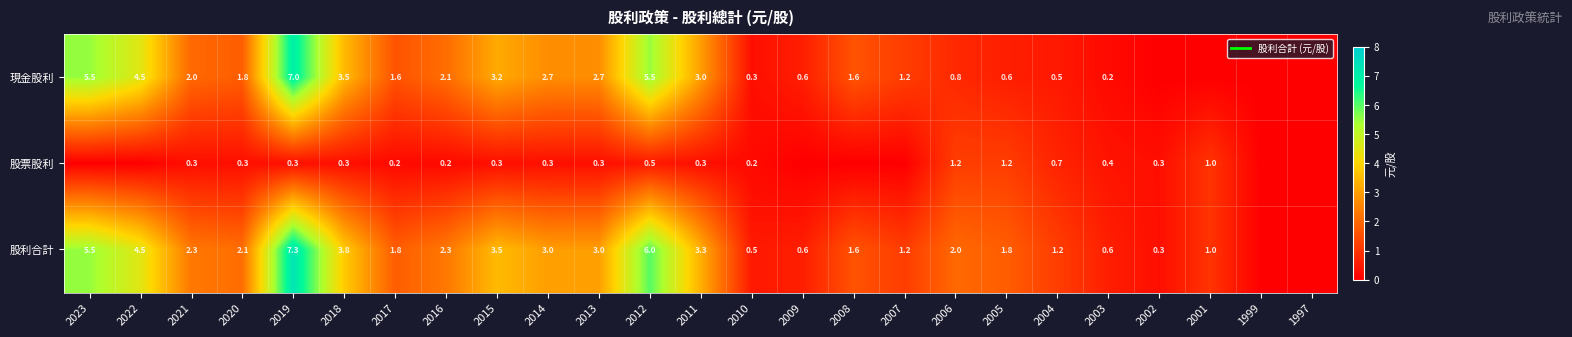

What is the sum of the 股利合計 values at 2013 and 2011?

6.3